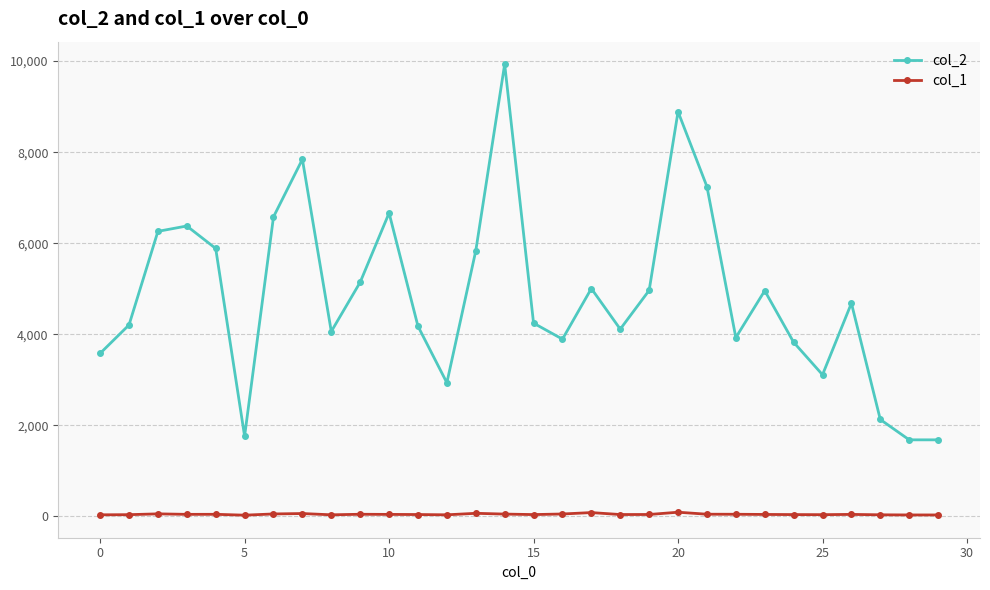

True or false: col_1 has more than 2 points higher than both neighbors.

True